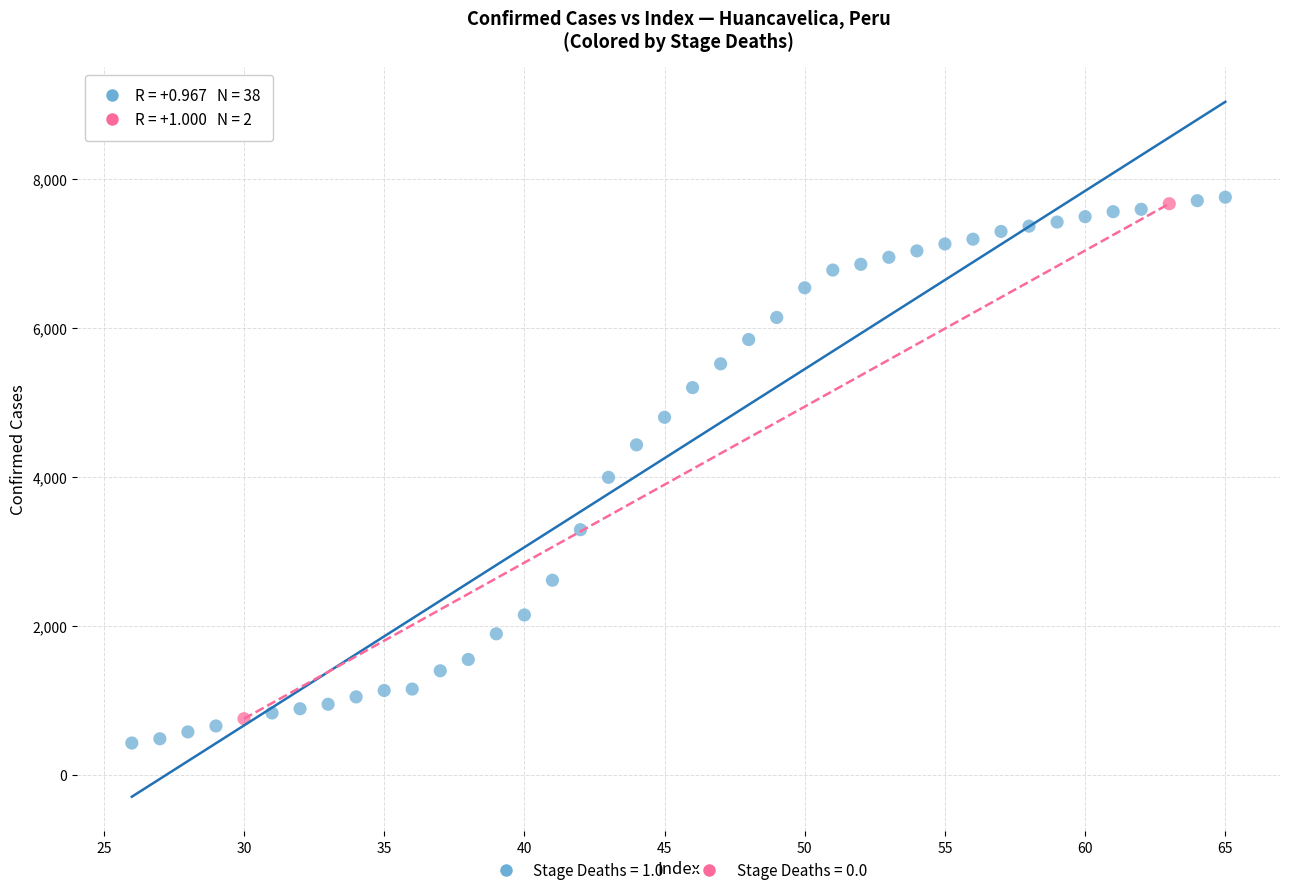

What are all the series names shown in the legend?

Stage Deaths = 1.0, Stage Deaths = 0.0